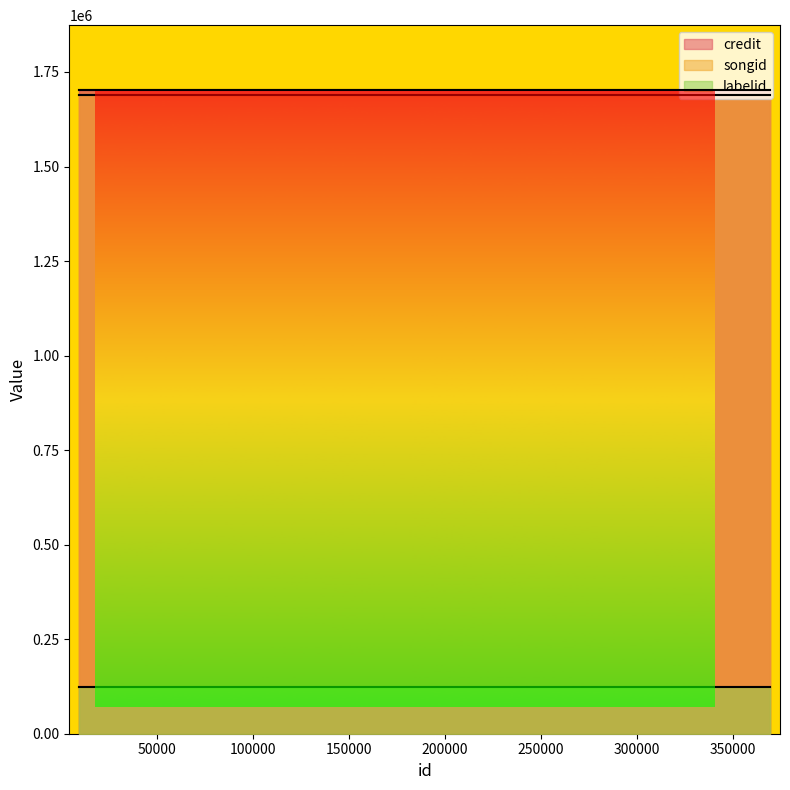

What is the difference between the highest and lowest values at 70492?

1580133